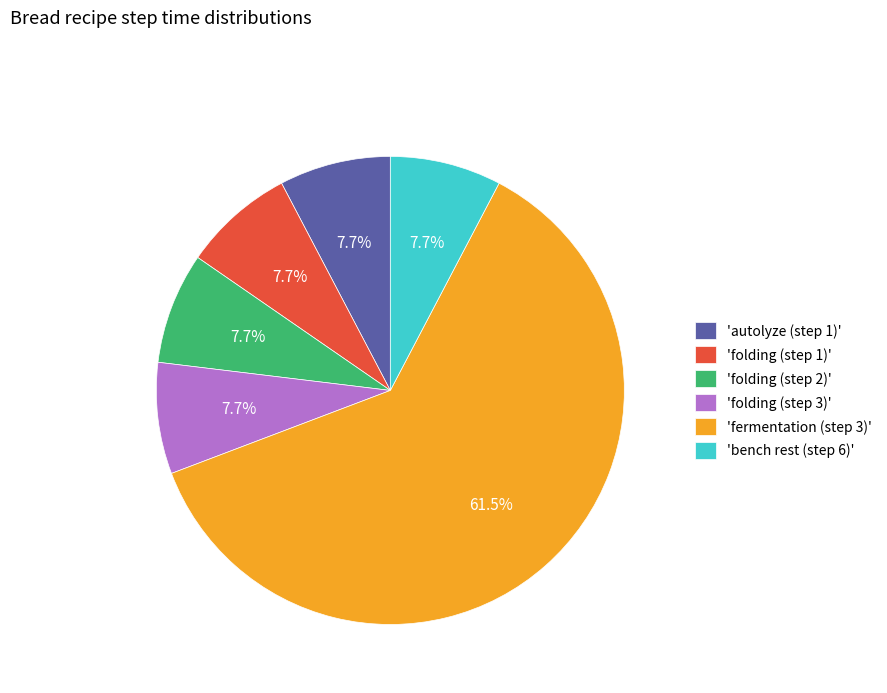

Which slice is the largest?

'fermentation (step 3)'